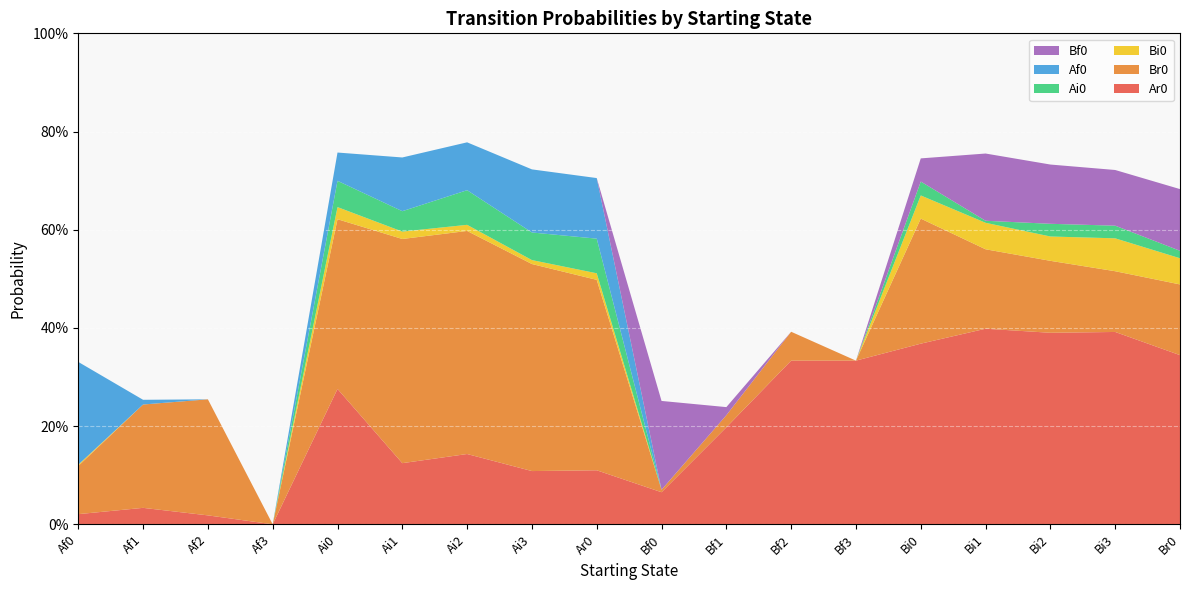

Reading right to left, transcribe all the data shown in this chart.

Ar0: 0.3	0.4	0.4	0.4	0.4	0.3	0.3	0.2	0.1	0.1	0.1	0.1	0.1	0.3	0.0	0.0	0.0	0.0
Br0: 0.1	0.1	0.1	0.2	0.3	0.0	0.1	0.0	0.0	0.4	0.4	0.5	0.5	0.3	0.0	0.2	0.2	0.1
Bi0: 0.1	0.1	0.0	0.1	0.0	0.0	0.0	0.0	0.0	0.0	0.0	0.0	0.0	0.0	0.0	0.0	0.0	0.0
Ai0: 0.0	0.0	0.0	0.0	0.0	0.0	0.0	0.0	0.0	0.1	0.1	0.1	0.0	0.1	0.0	0.0	0.0	0.0
Af0: 0.0	0.0	0.0	0.0	0.0	0.0	0.0	0.0	0.0	0.1	0.1	0.1	0.1	0.1	0.0	0.0	0.0	0.2
Bf0: 0.1	0.1	0.1	0.1	0.0	0.0	0.0	0.0	0.2	0.0	0.0	0.0	0.0	0.0	0.0	0.0	0.0	0.0